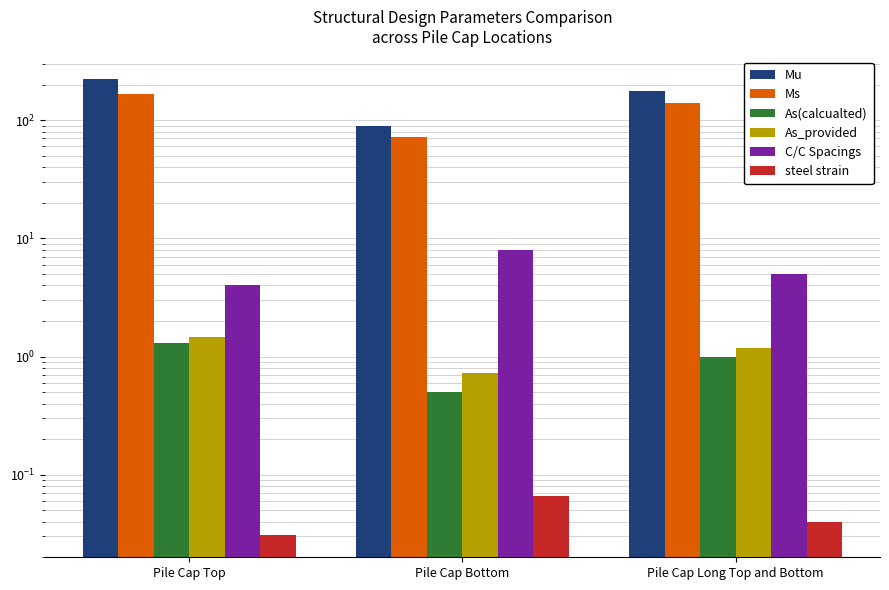

What is the spread (max minus min) of values at Pile Cap Bottom?

89.9